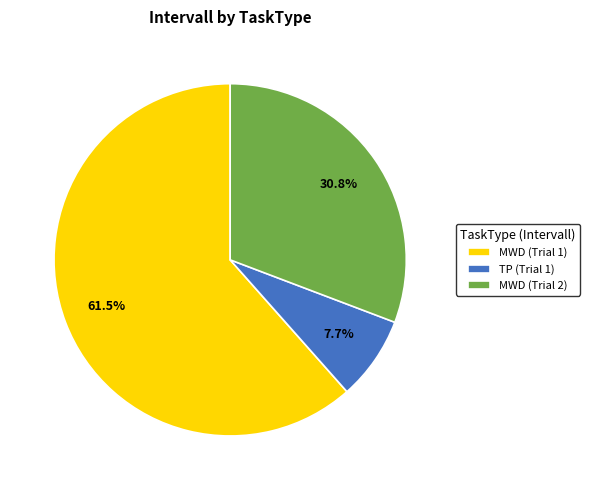

To the nearest percent, what is the combined percentage of MWD (Trial 1) and MWD (Trial 2)?

92%